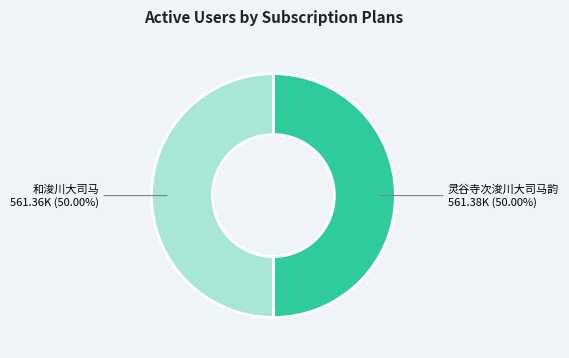

Approximately how many times larger is the value at 和浚川大司马 compared to 灵谷寺次浚川大司马韵?

1.0